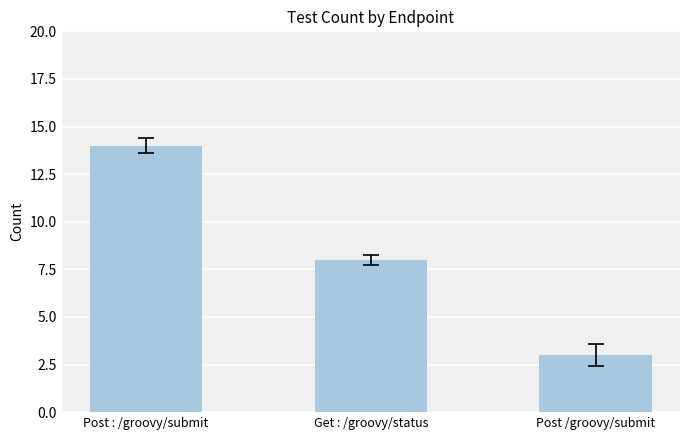

List the labels in order of value, smallest first.

Post /groovy/submit, Get : /groovy/status, Post : /groovy/submit